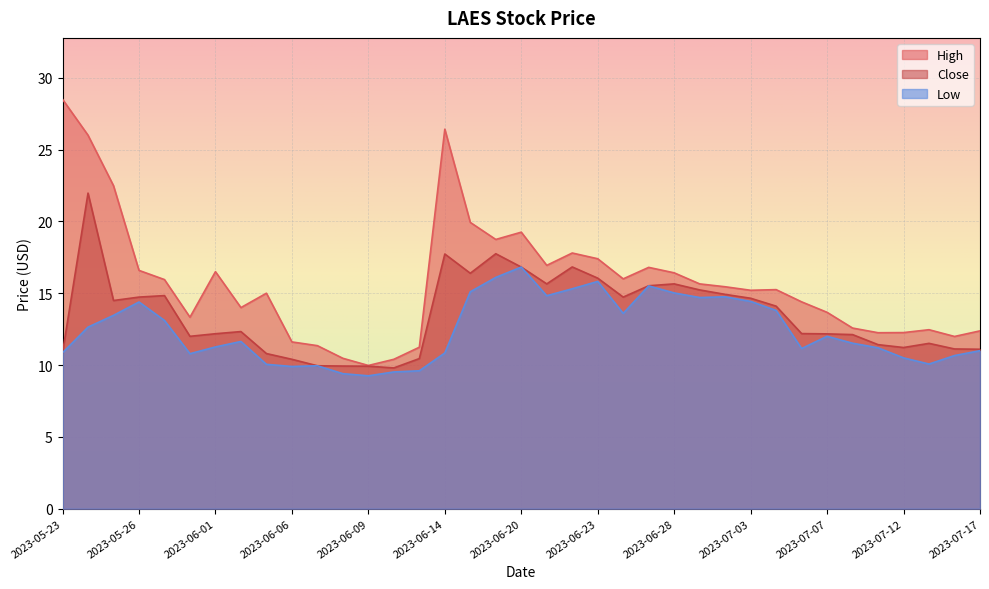

At which category does Low reach its first local valley?

2023-05-31